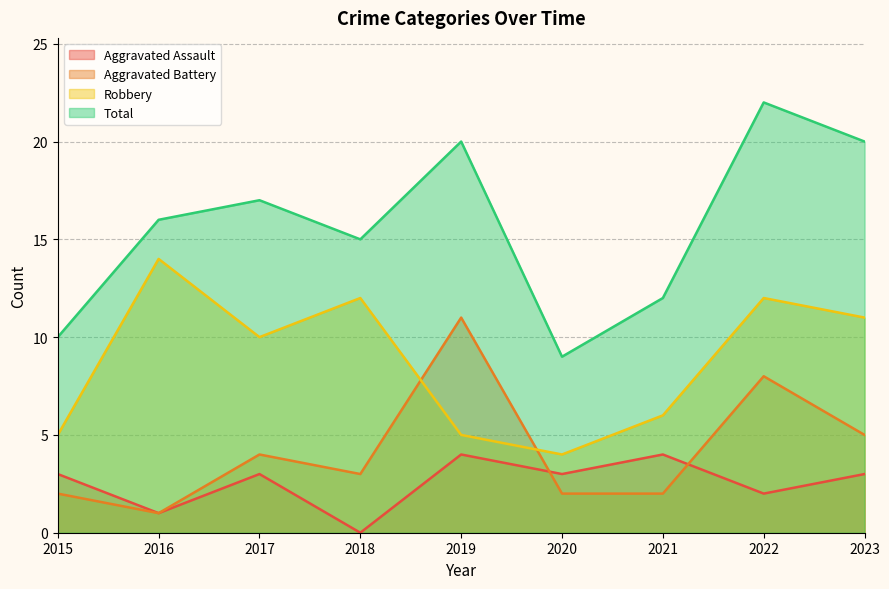

Reading left to right, transcribe all the data shown in this chart.

Aggravated Assault: 2015=3	2016=1	2017=3	2018=0	2019=4	2020=3	2021=4	2022=2	2023=3
Aggravated Battery: 2015=2	2016=1	2017=4	2018=3	2019=11	2020=2	2021=2	2022=8	2023=5
Robbery: 2015=5	2016=14	2017=10	2018=12	2019=5	2020=4	2021=6	2022=12	2023=11
Total: 2015=10	2016=16	2017=17	2018=15	2019=20	2020=9	2021=12	2022=22	2023=20